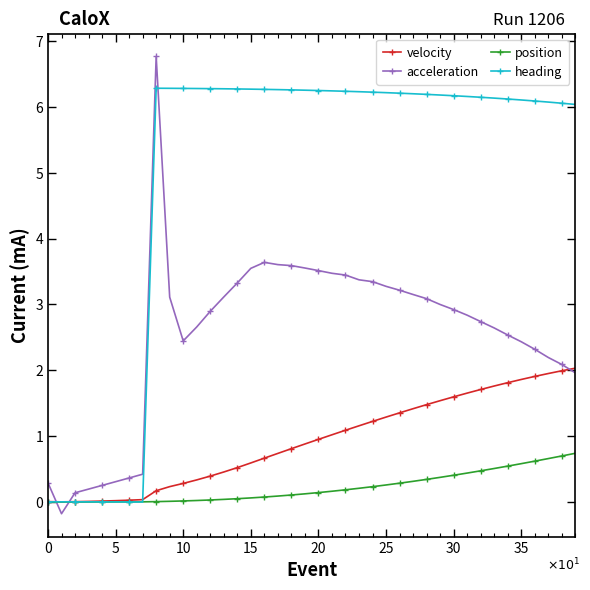

At how many categories does at least one series exceed 5?

32